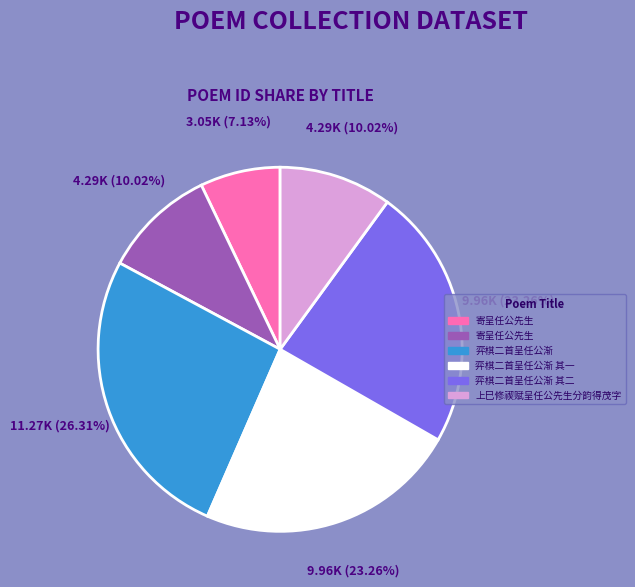

Does any single category account for the majority?

No